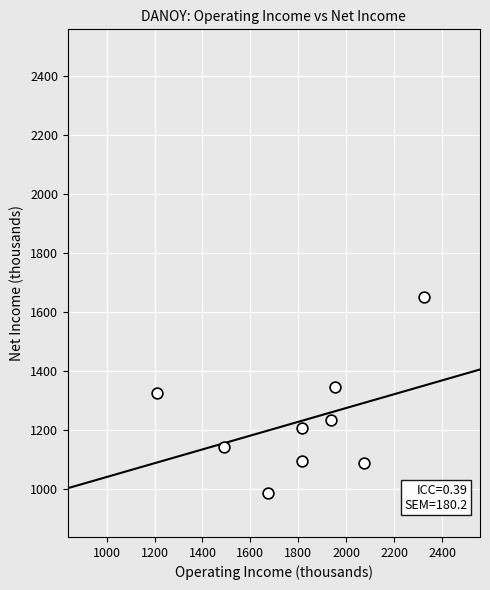

What is the average X value?

1810.3